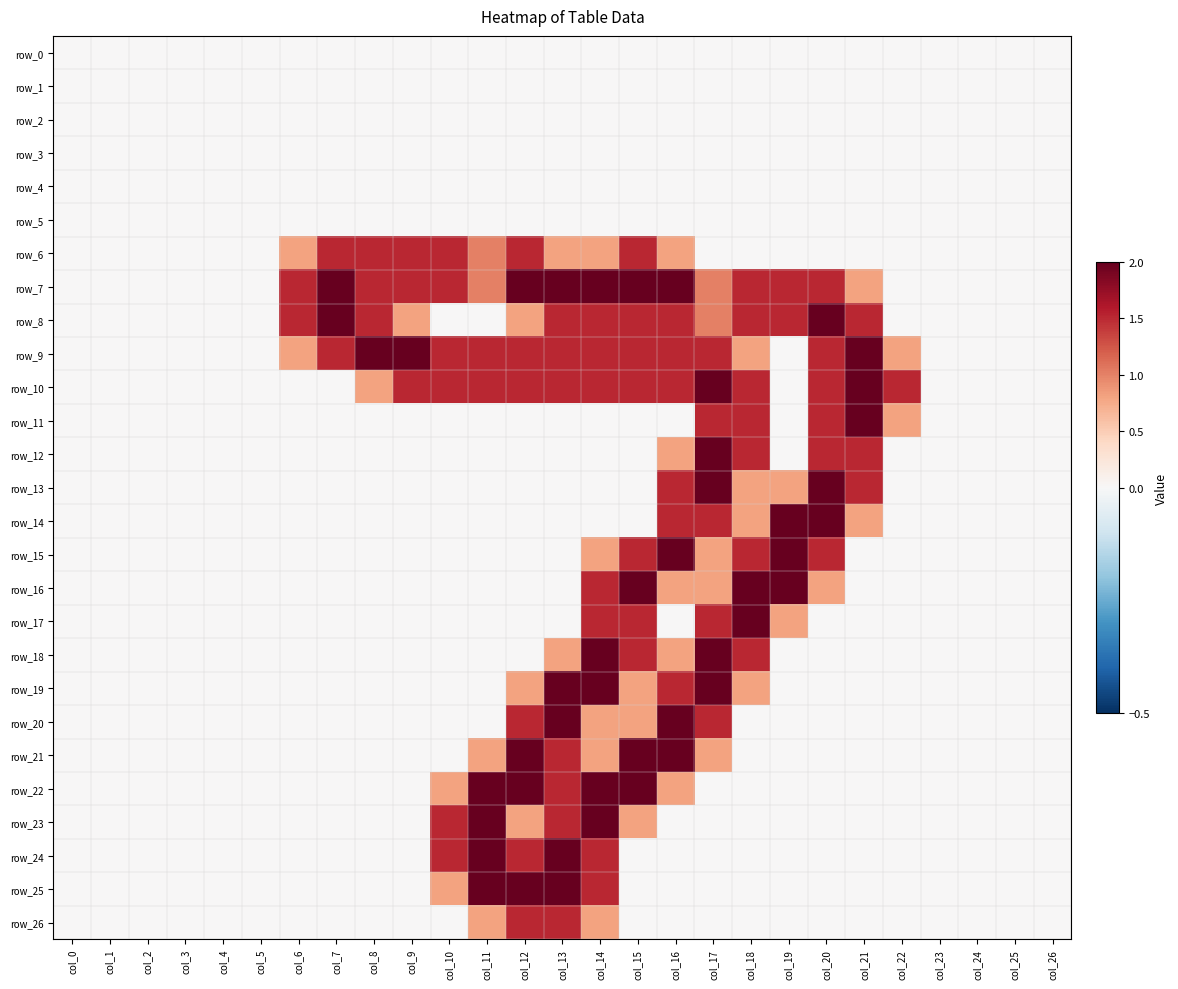

How many categories are shown in the chart?

27